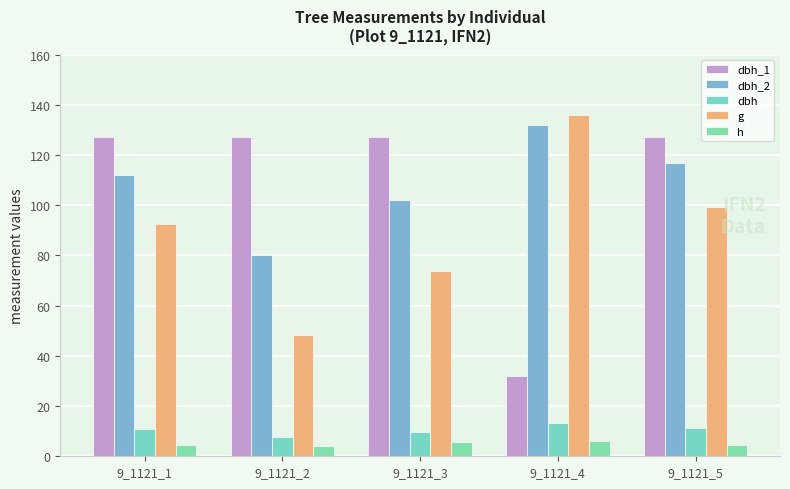

Rank the series at 9_1121_3 from lowest to highest value.

h, dbh, g, dbh_2, dbh_1